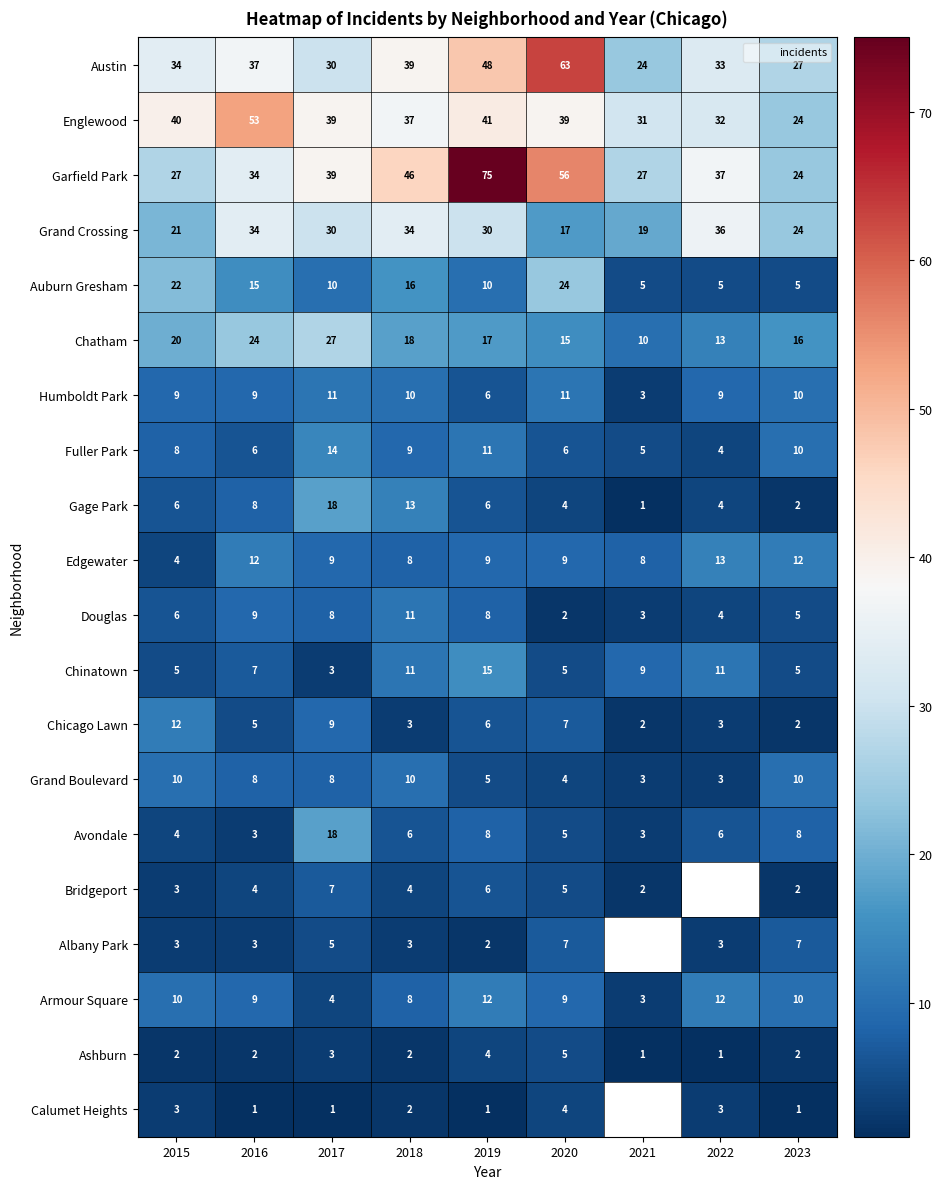

List the labels in order of Auburn Gresham value, smallest first.

2021, 2022, 2023, 2017, 2019, 2016, 2018, 2015, 2020